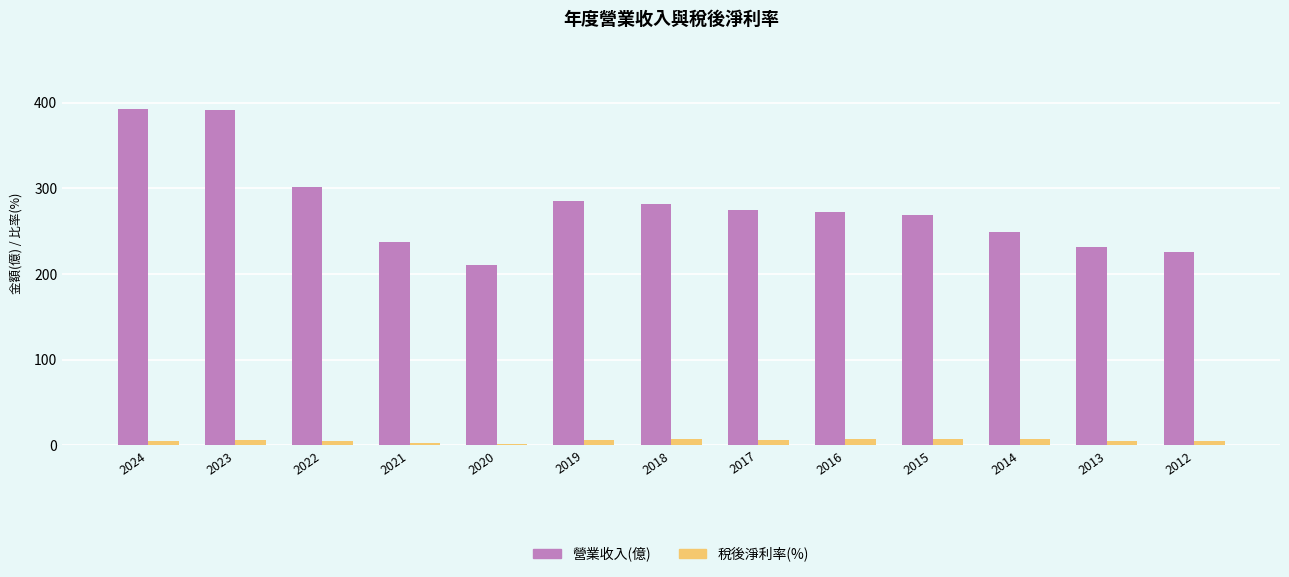

What is the total value across all series at 2017?

281.4